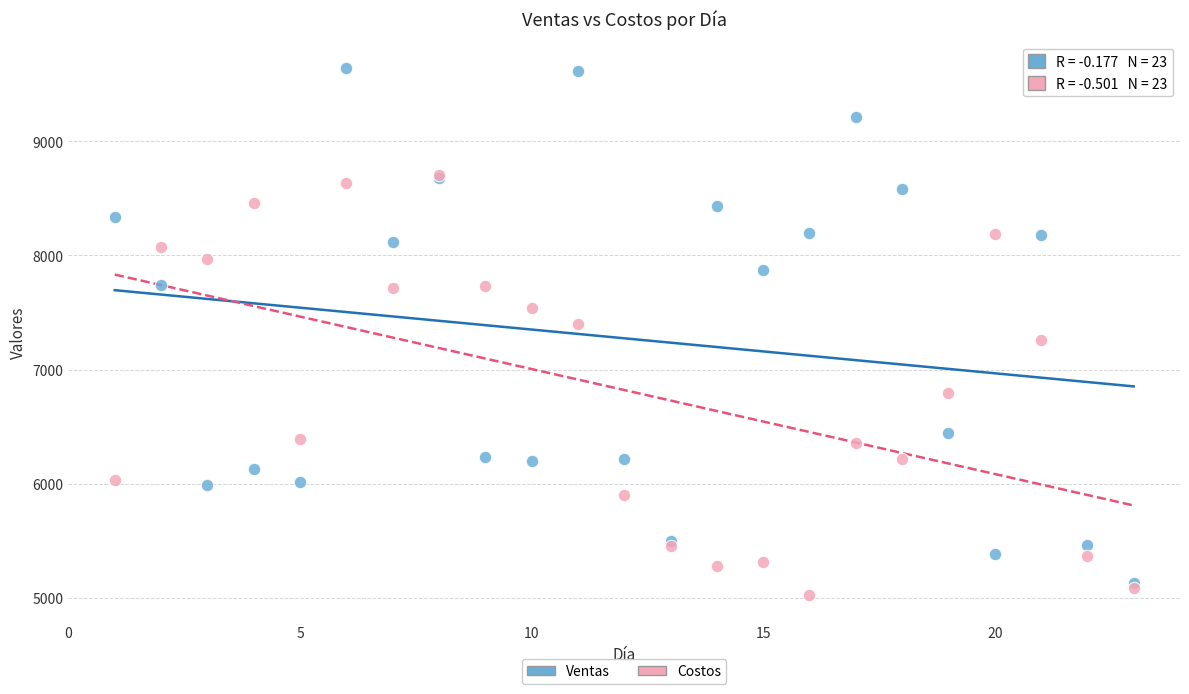

In the Costos series, what Y value is closest to 6864?

6790